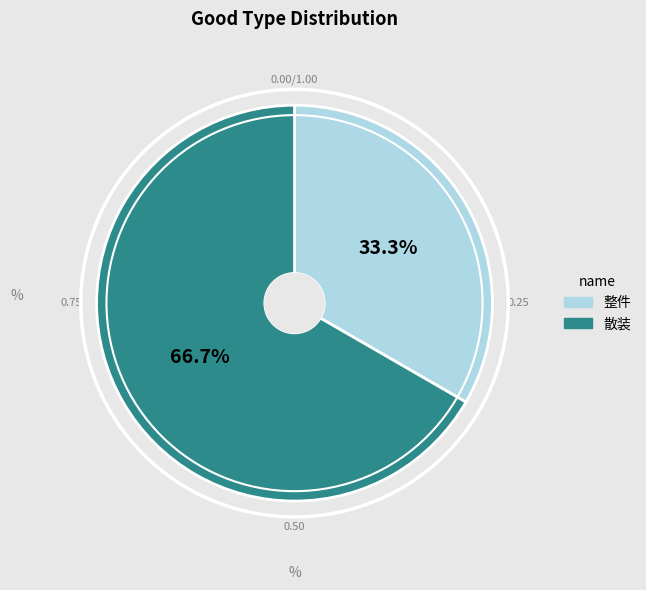

Does any single category account for the majority?

Yes